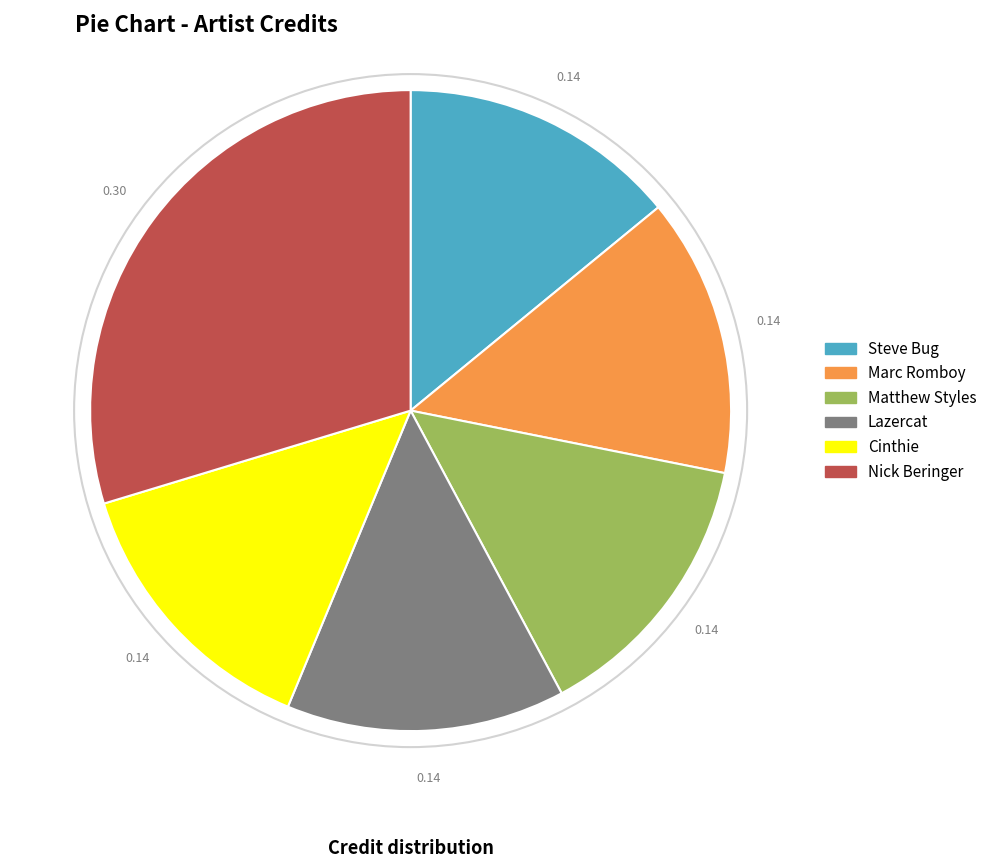

Combined, do Matthew Styles and Cinthie account for over 50%?

No